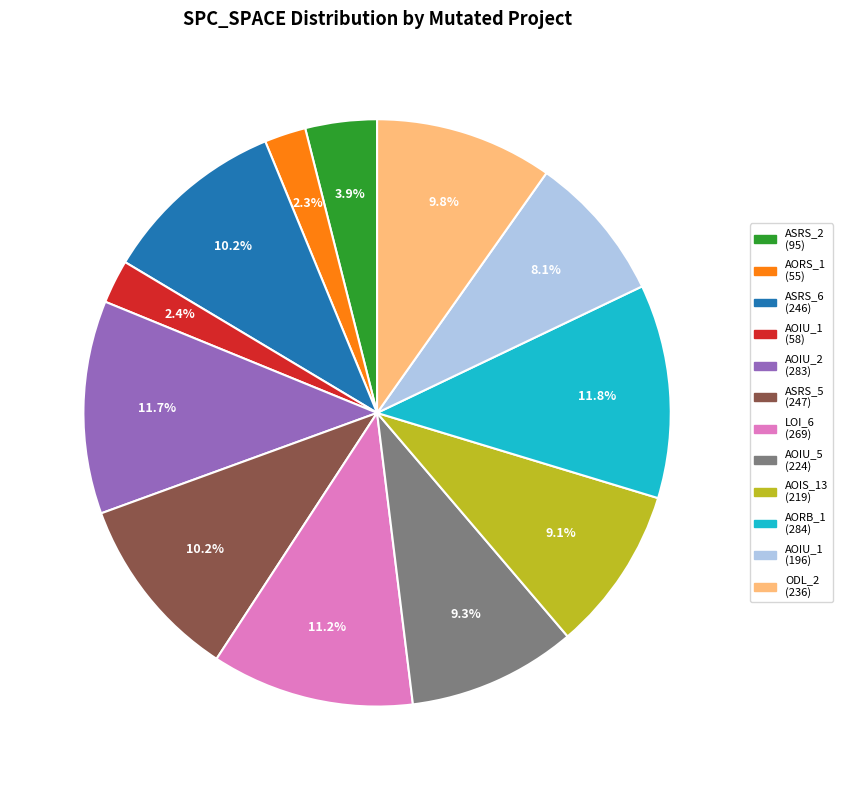

Between AOIU_1 (196) and AOIS_13 (219), which is larger?

AOIS_13 (219)